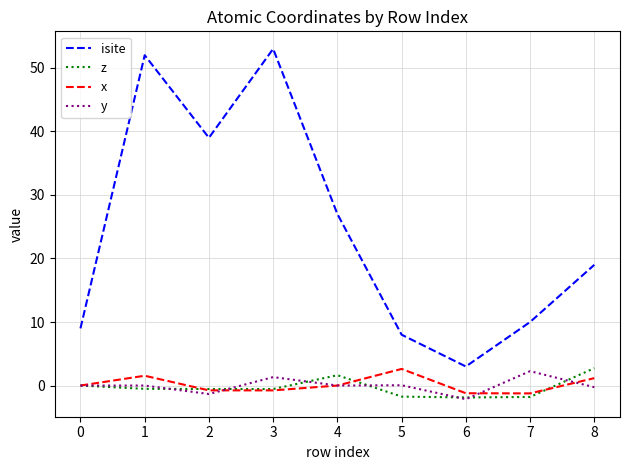

True or false: z and isite cross at least once.

False